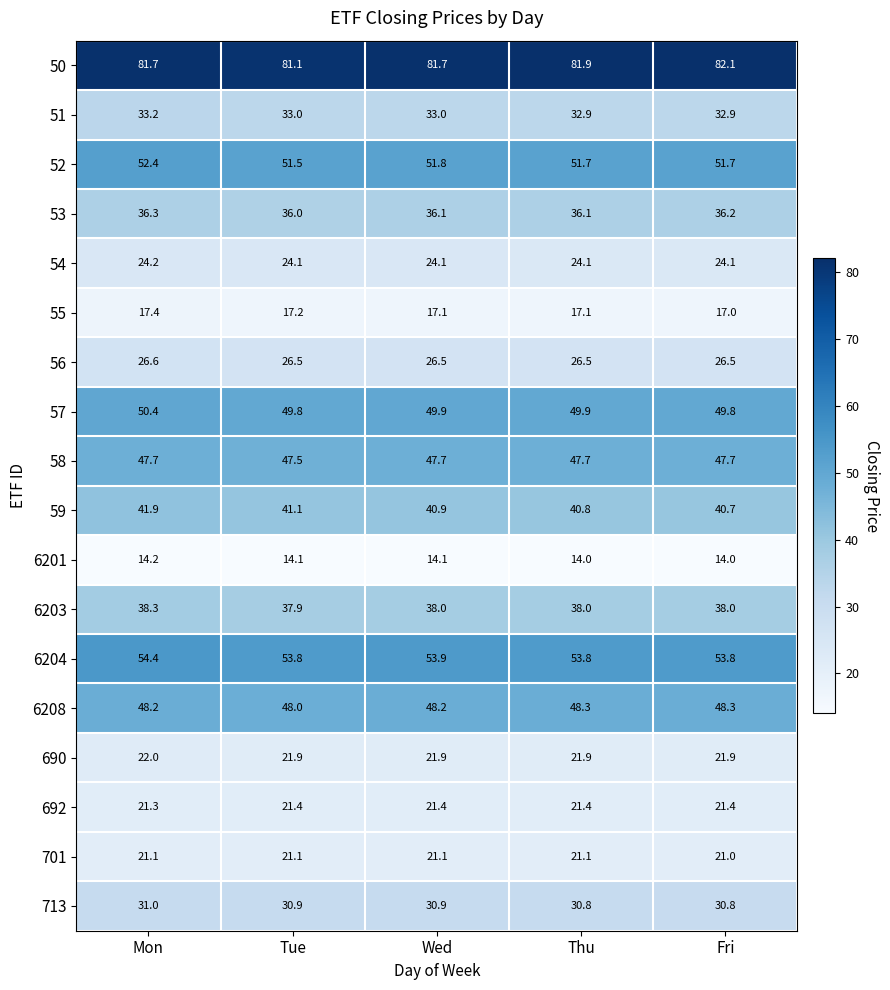

Which series has the largest total across all categories?

50